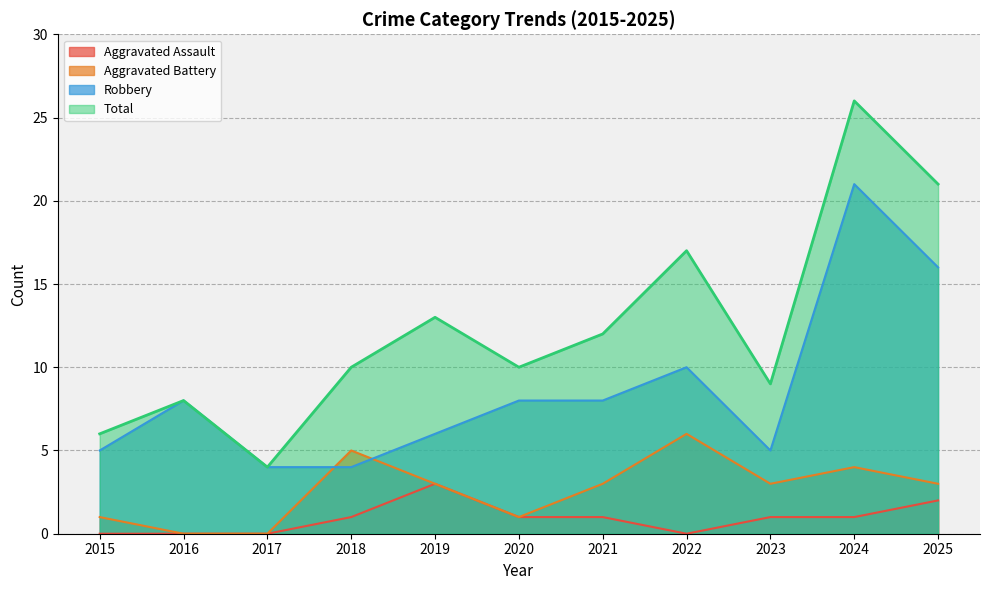

Read the Aggravated Assault value at 2019.

3